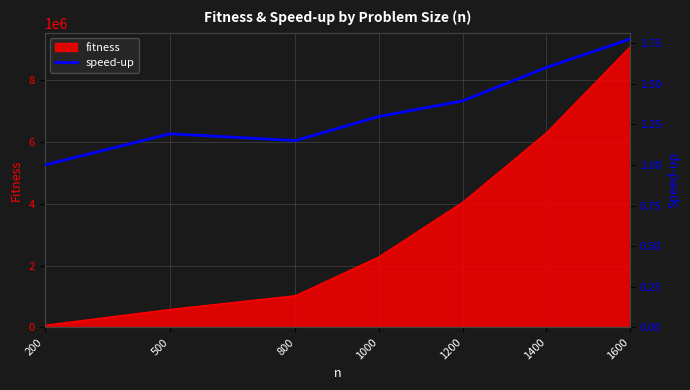

At which label is the value closest to 1?

200